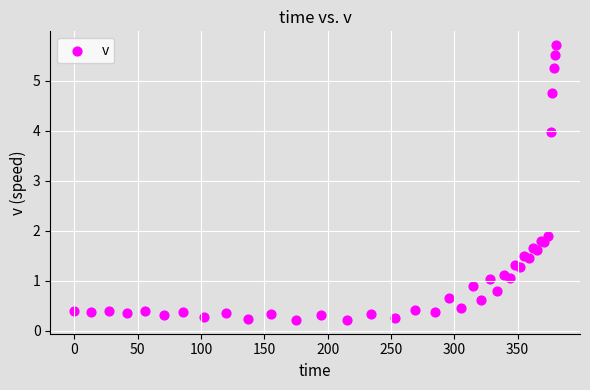

What Y value in the scatter plot is closest to 2?

1.9